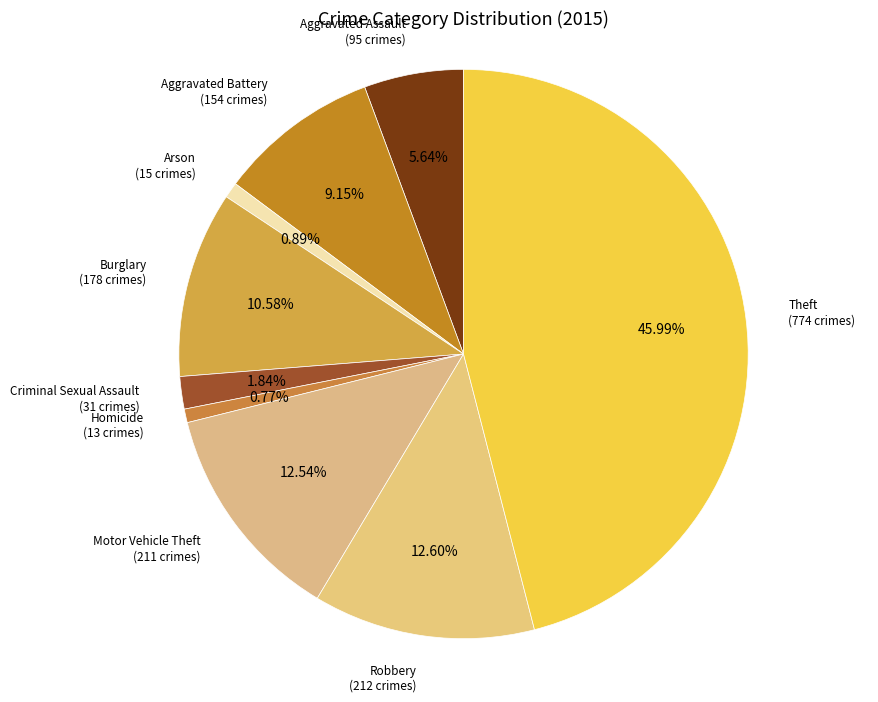

Which slice is the largest?

Theft